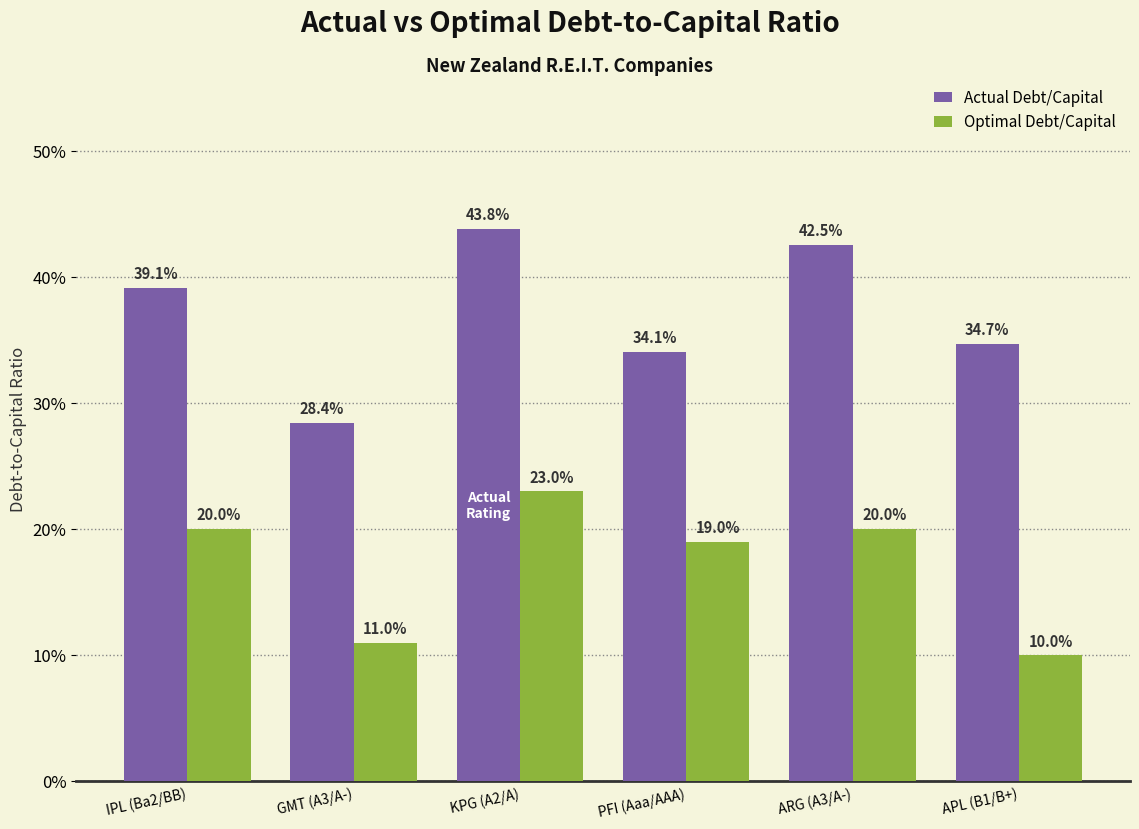

Are the bars horizontal?

No